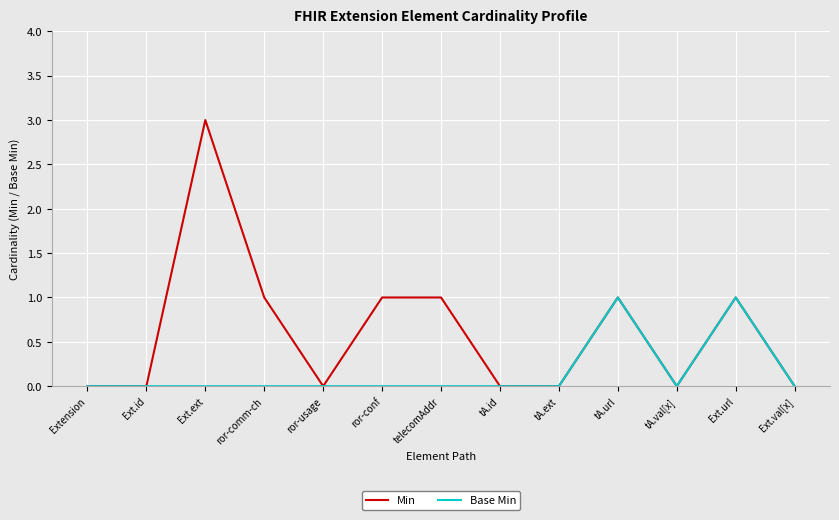

The value of Base Min at Ext.id is 0. True or false?

True